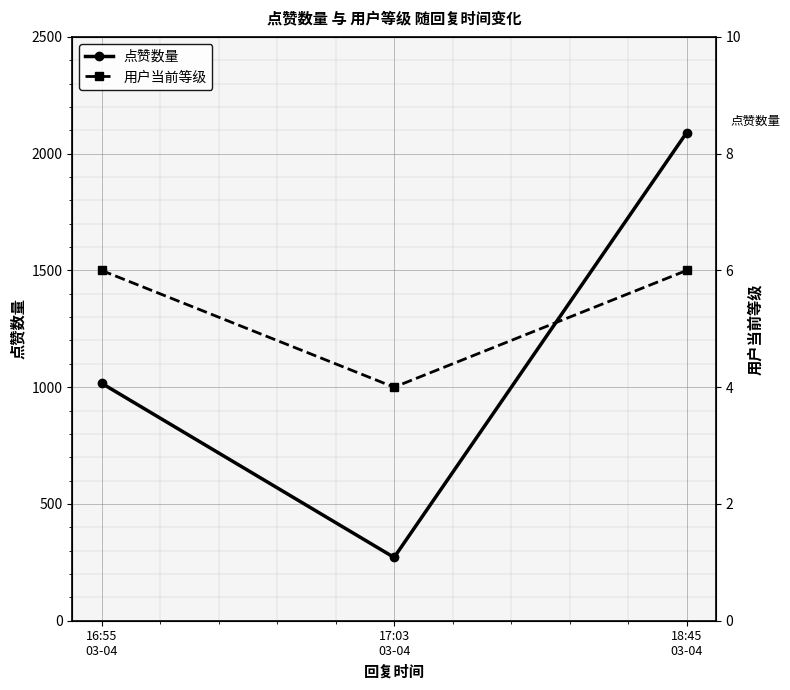

Where is 用户当前等级 nearest to the value 5?

16:55
03-04